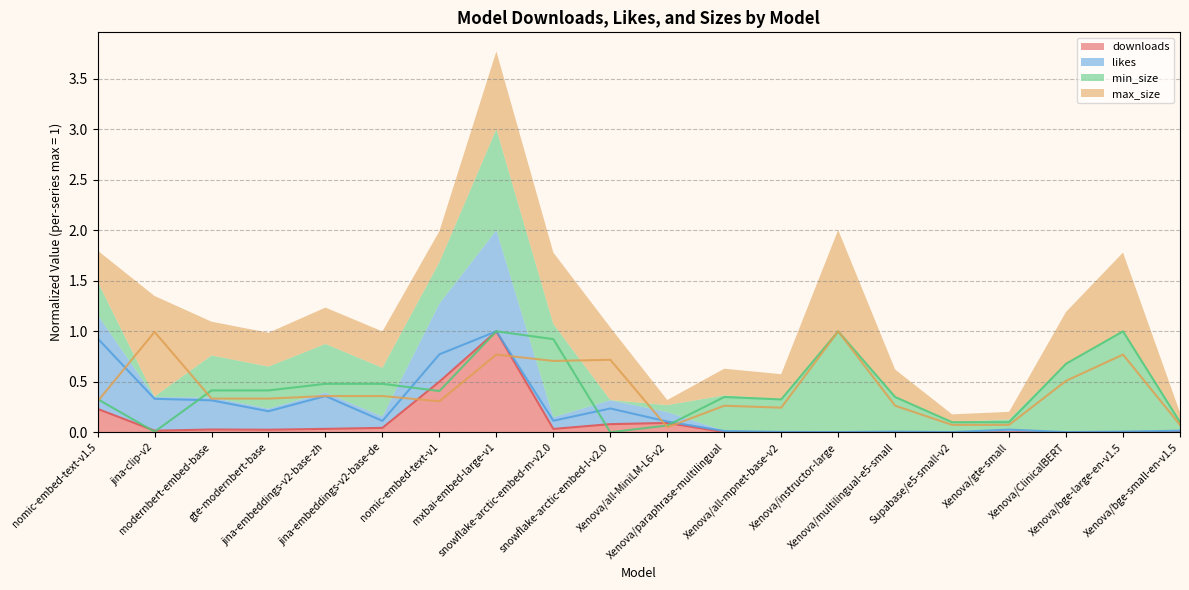

True or false: likes has more than 0 interior local peaks.

True